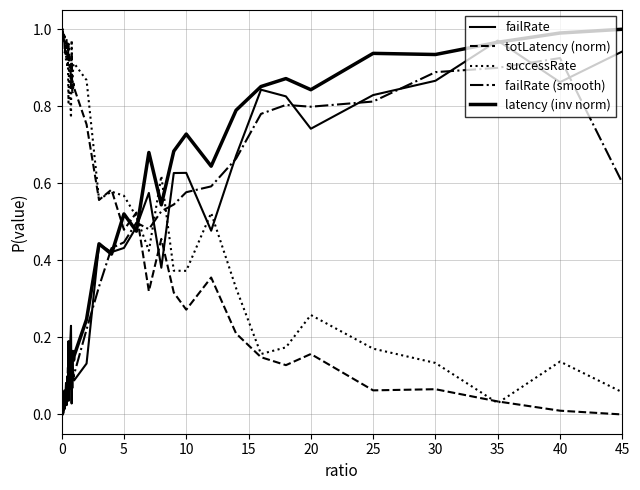

Does the chart have visible grid lines?

Yes